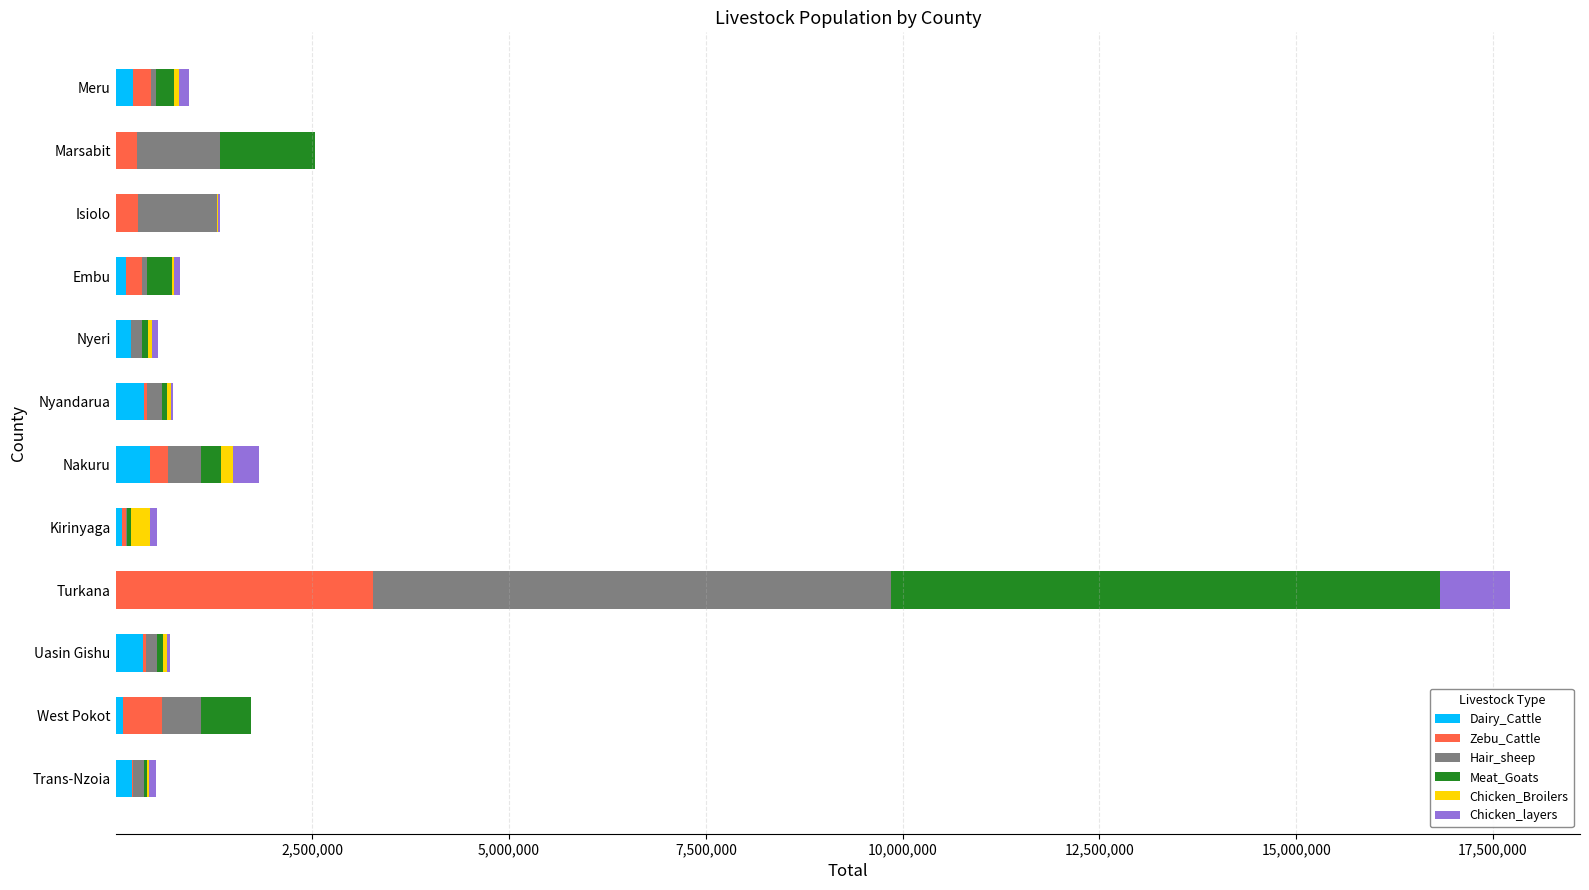

At which category is the sum across all series the highest?

Turkana